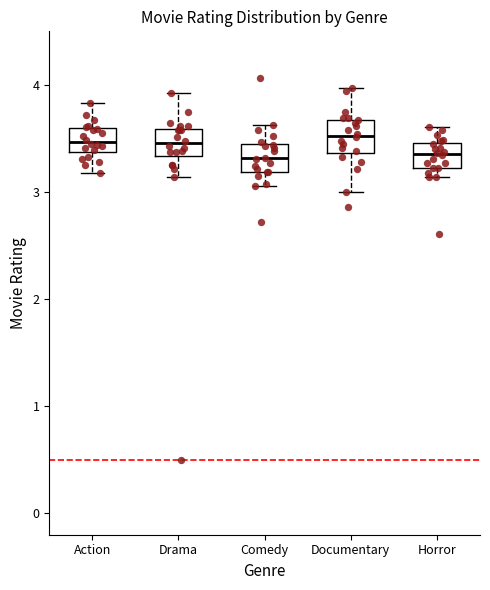

Where does the median line of the box for Horror sit on the y-axis? The values are not printed on the chart, so give them approximately, as read against the axis.

3.4